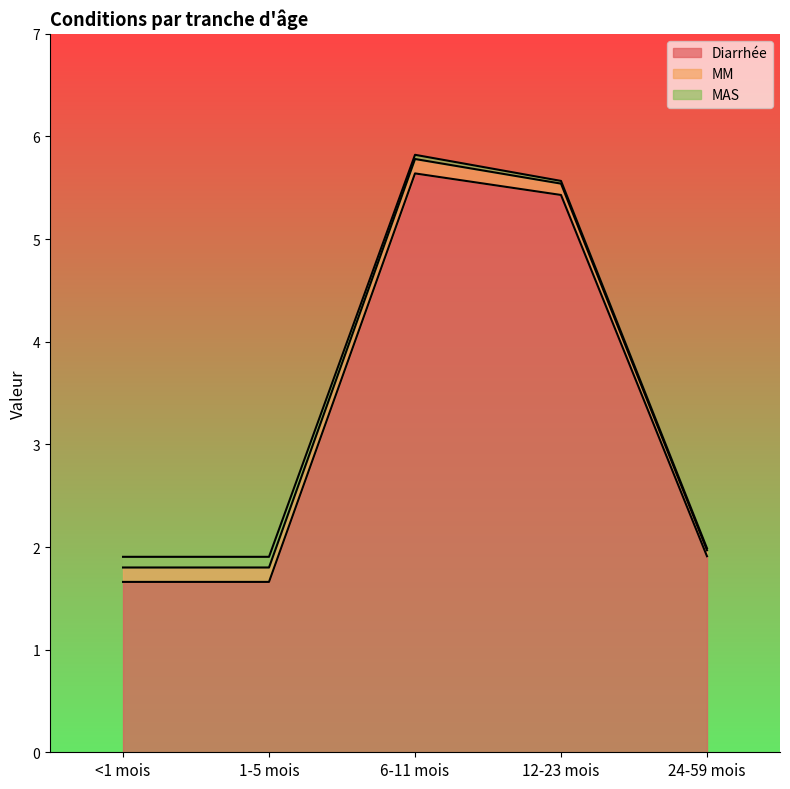

True or false: MM and Diarrhée intersect in this chart.

False